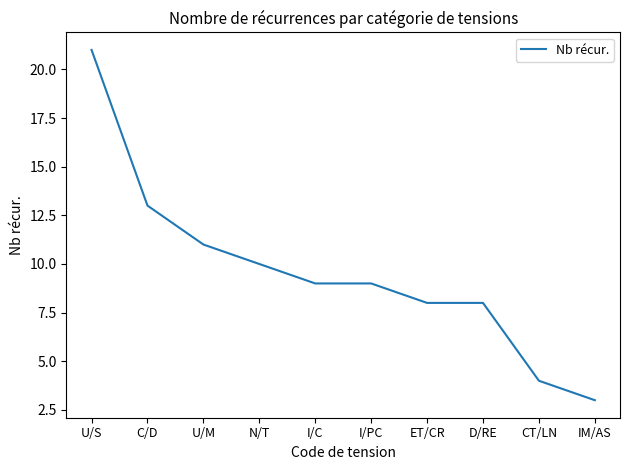

True or false: the data shows 8 at ET/CR.

True